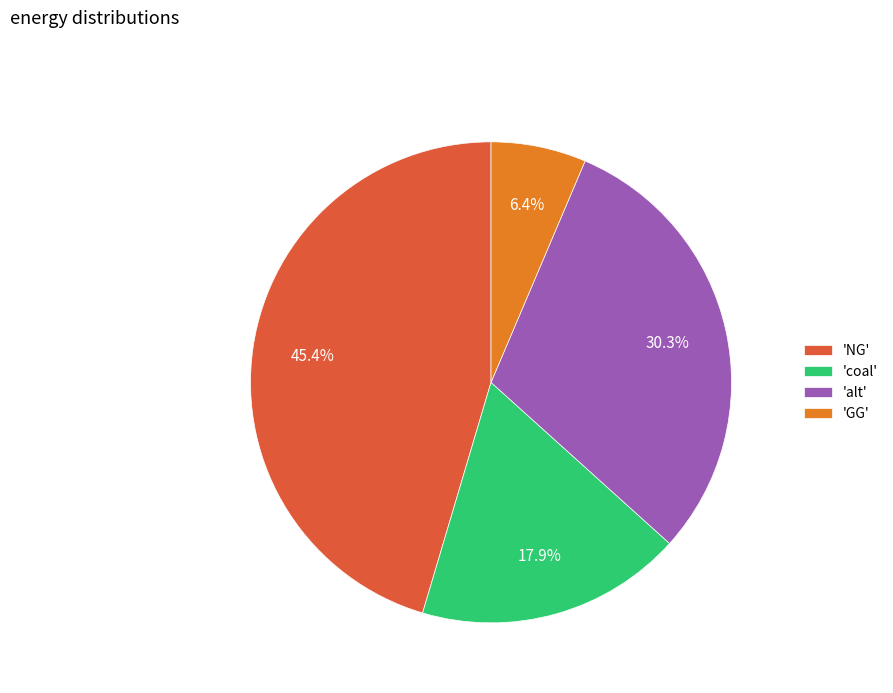

Which slice is the smallest?

'GG'